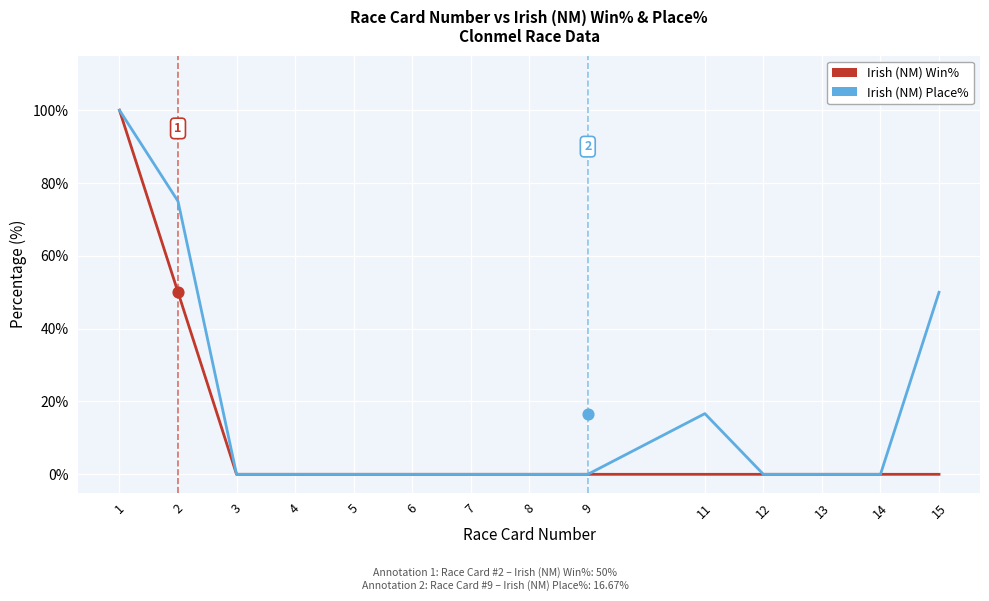

Which series has the largest total across all categories?

Irish (NM) Place%